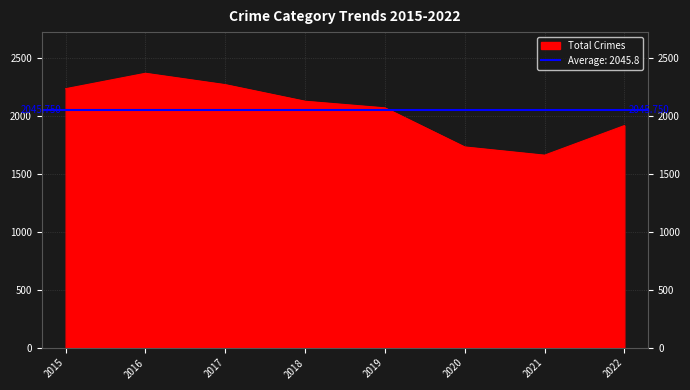

Where is the first local maximum for Robbery?

2016